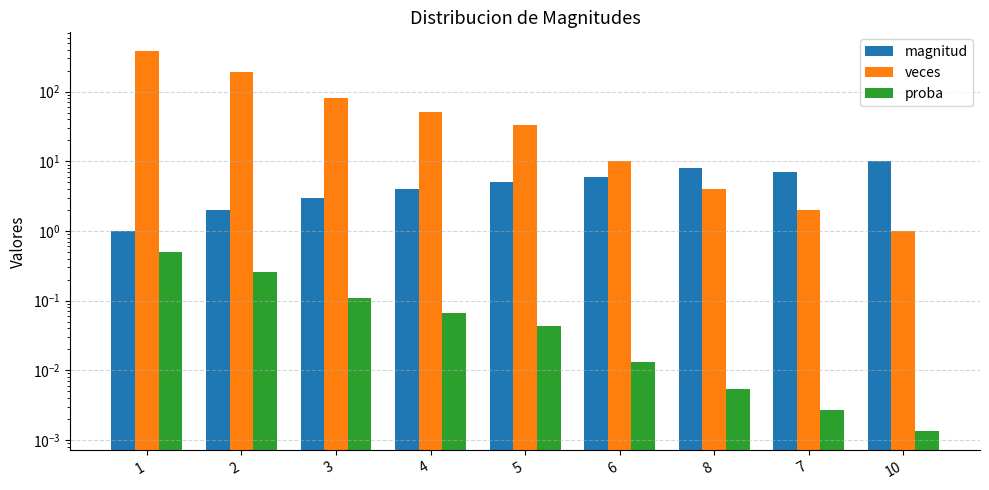

What is the value of the veces bar at the 3rd from the left?

82.0